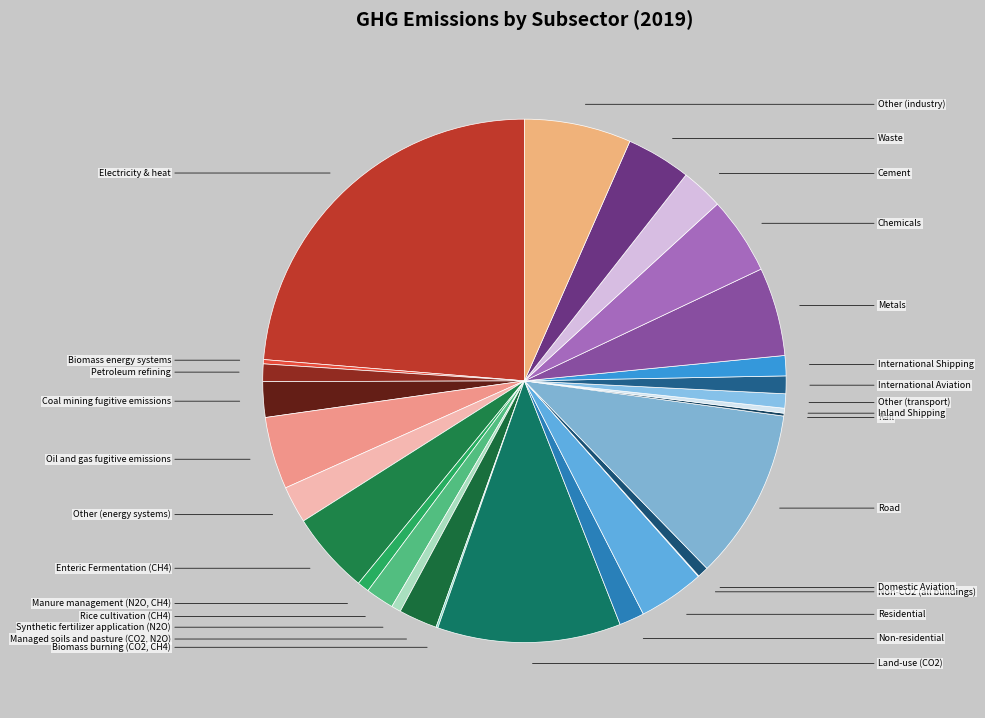

Which category has the smallest portion of the pie?

Non-CO2 (all buildings)